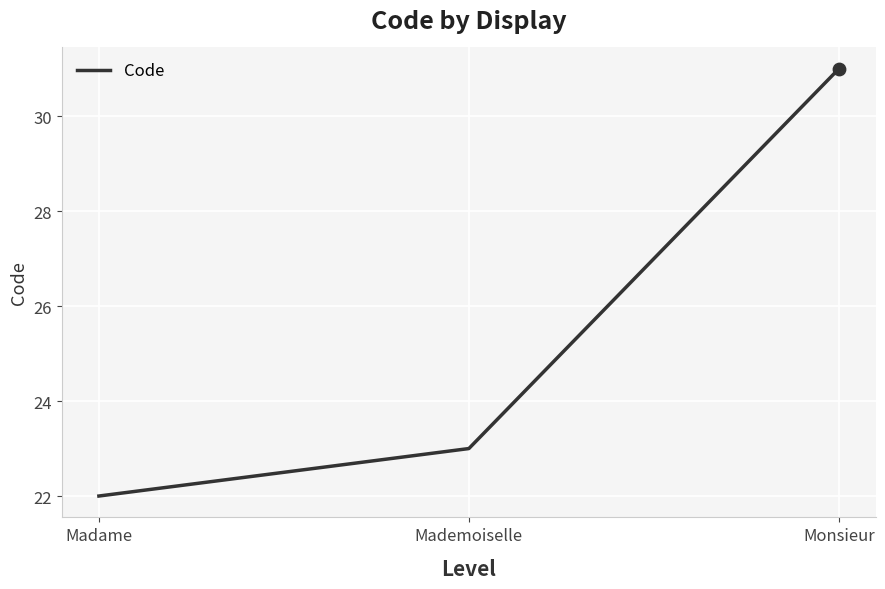

What is the change in value from Madame to Monsieur?

+9